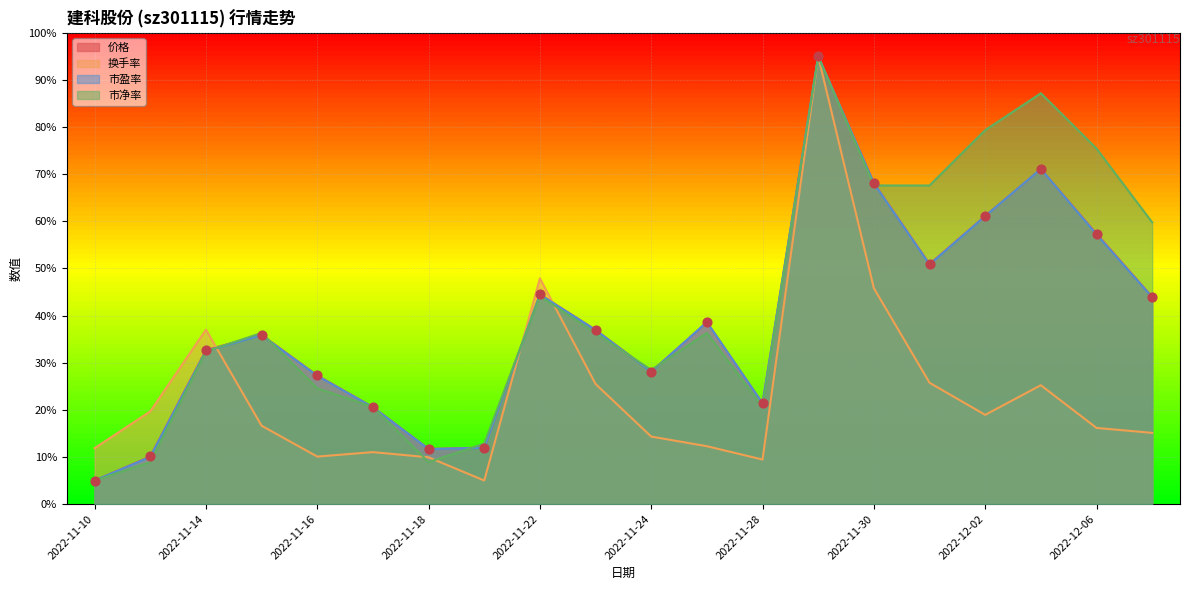

Is the value of 市盈率 at 2022-11-10 greater than the value of 价格 at 2022-11-28?

No